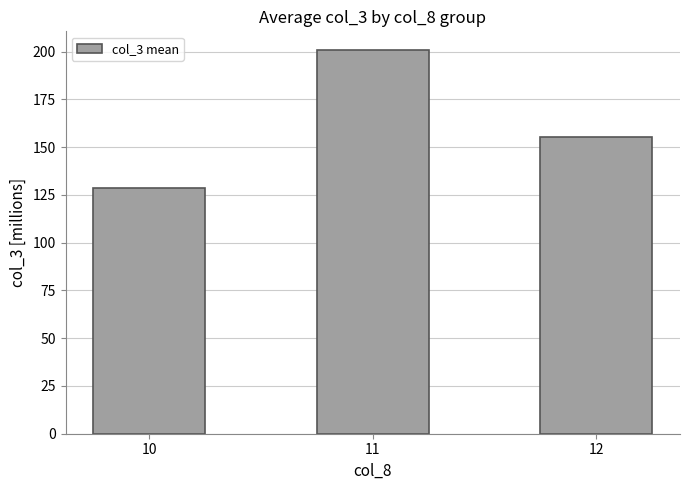

The chart shows a value of 128.7 at 10. True or false?

True